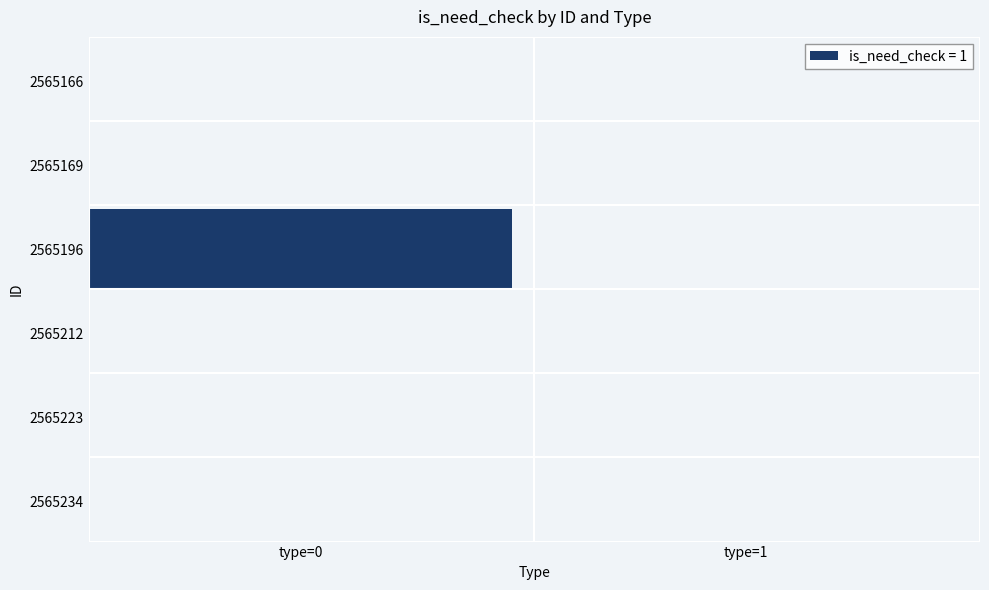

The 2565169 series shows 0 at is_need_check. True or false?

True